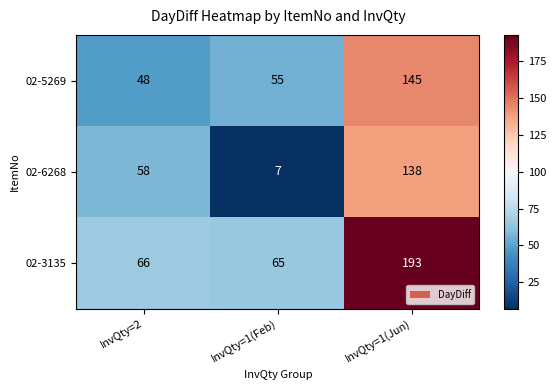

List the series in order of their peak value, highest first.

02-3135, 02-5269, 02-6268